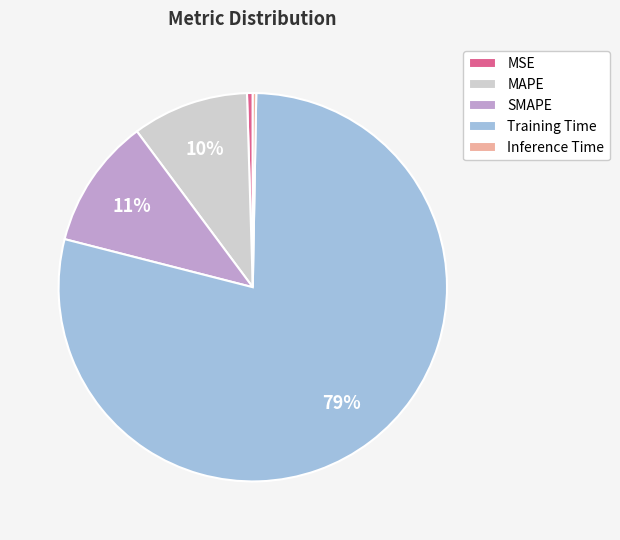

True or false: Training Time accounts for 79% of the total.

True